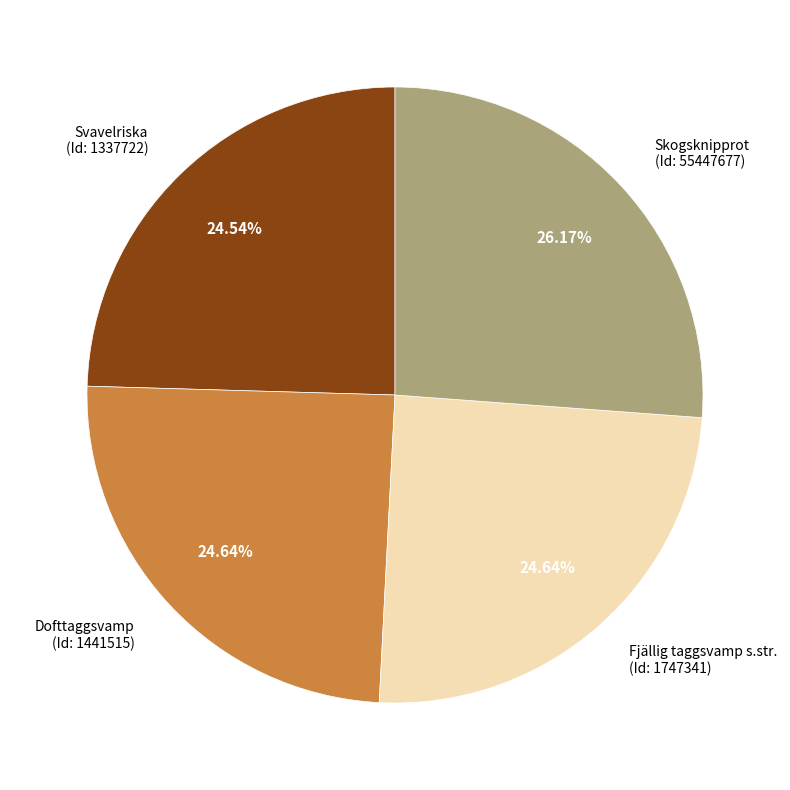

Is there a majority slice in this chart?

No